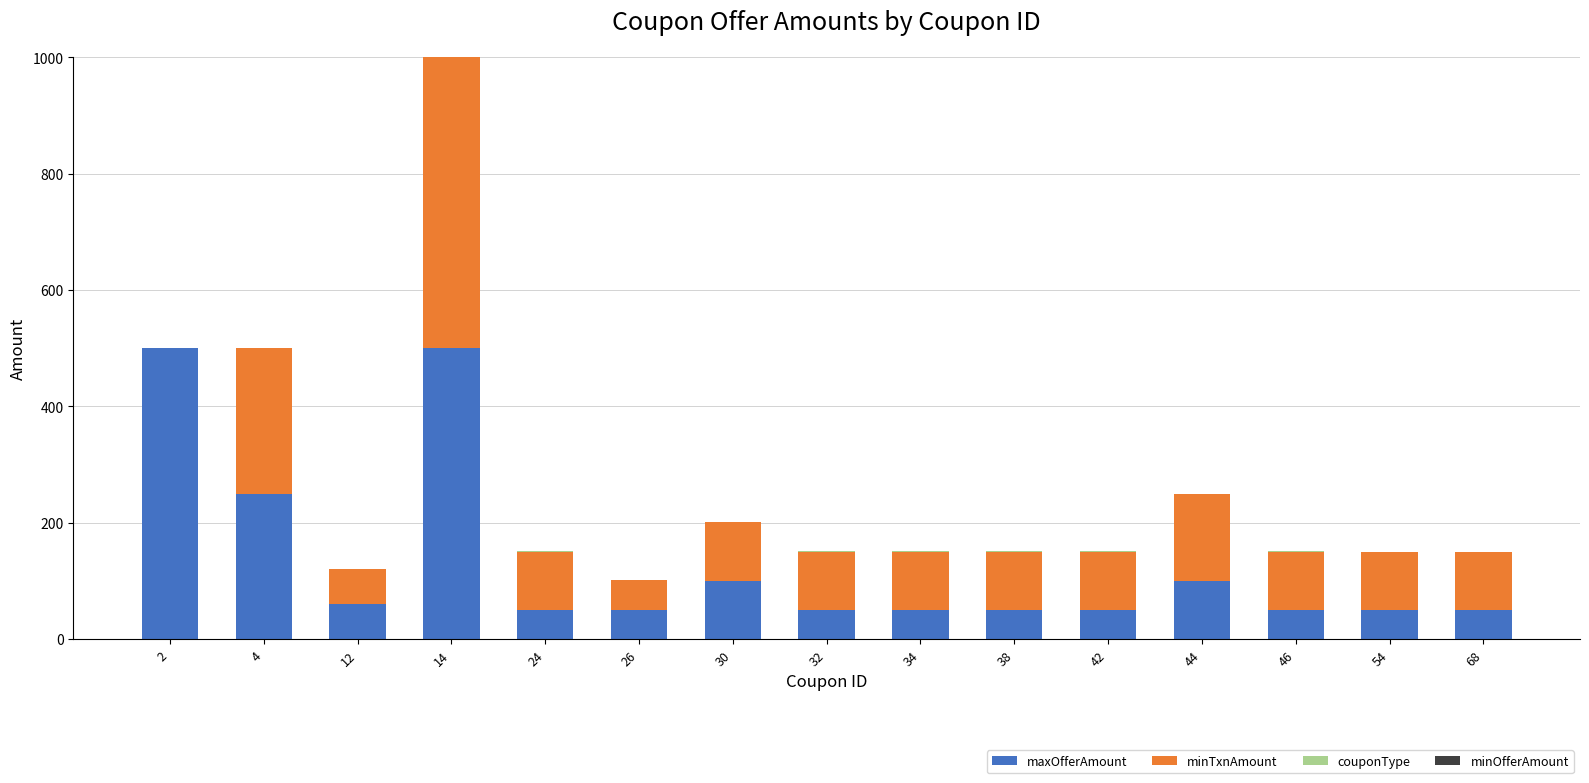

True or false: maxOfferAmount has a value of 50 at 32.

True